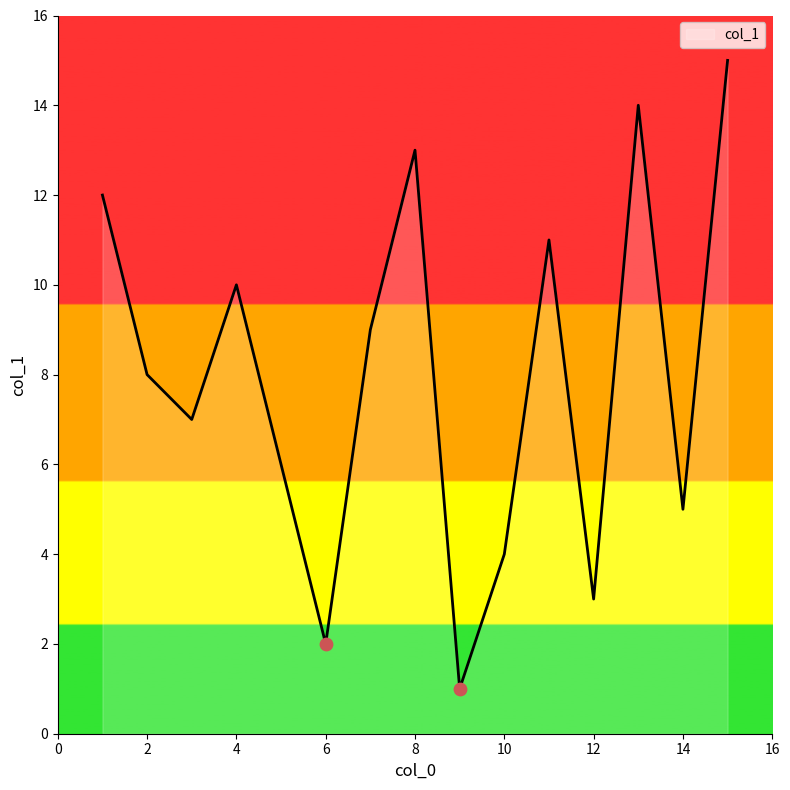

What is the difference between the maximum and minimum values?

14